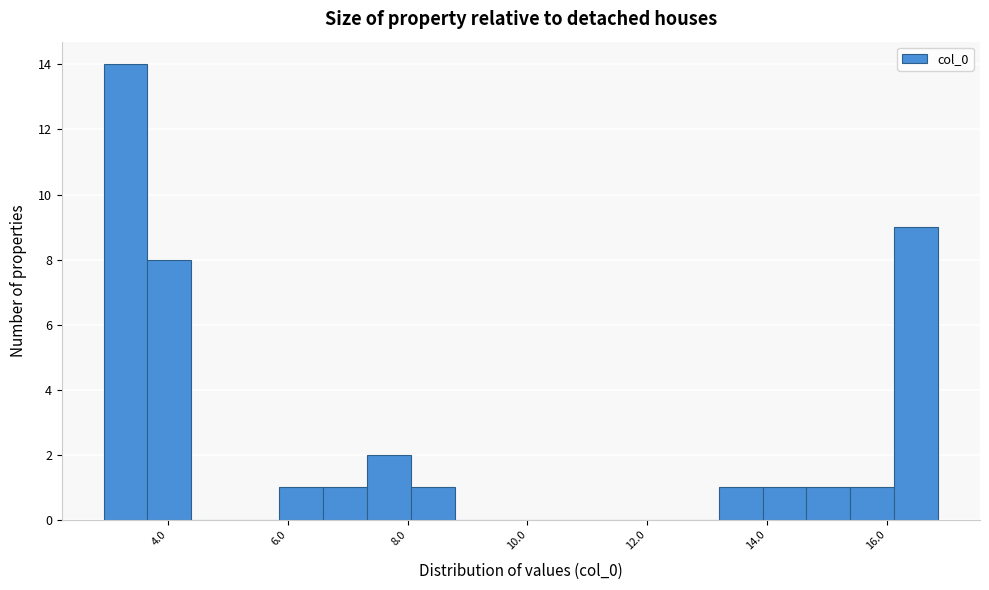

Read against the x-axis, roughly where is the centre of the tallest bar?

3.2